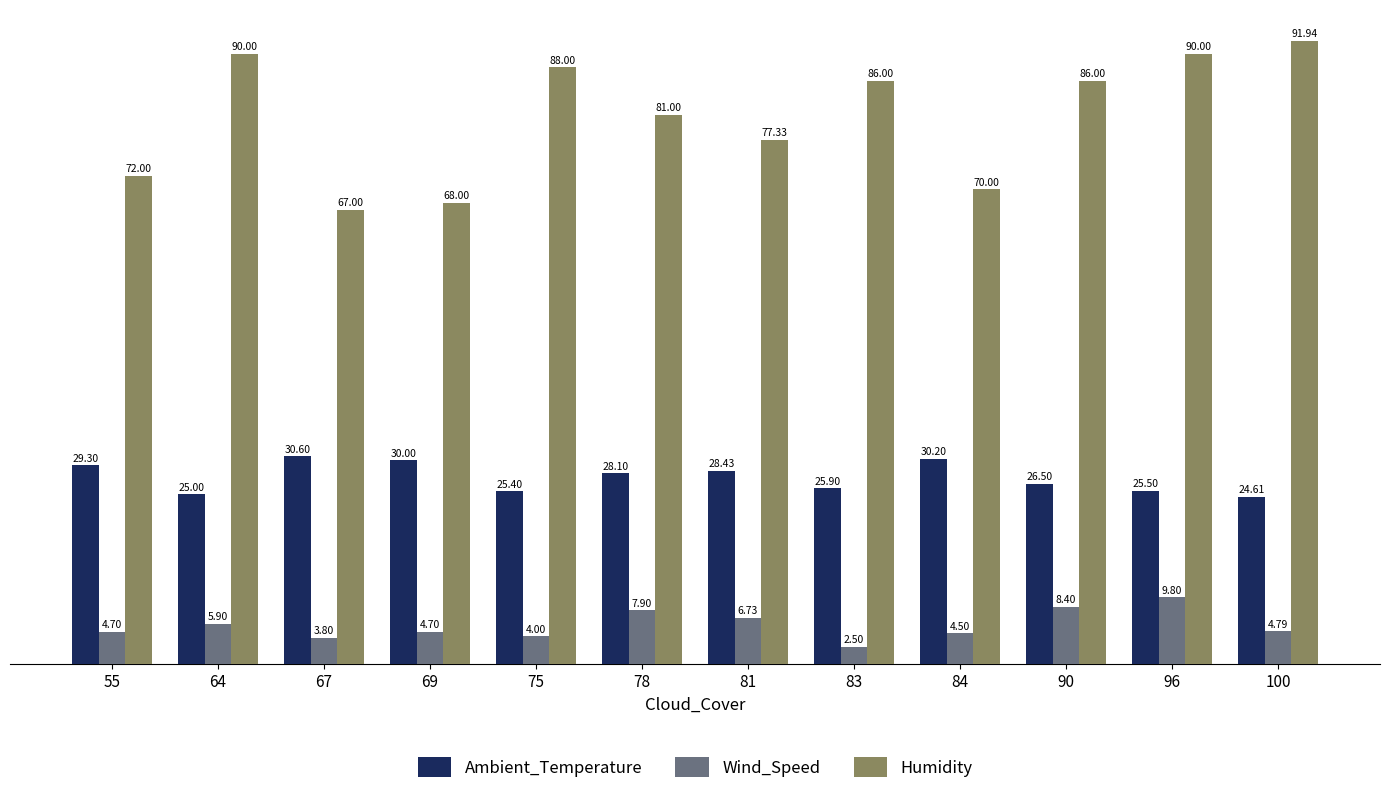

How many values in the Ambient_Temperature series exceed 28?

6